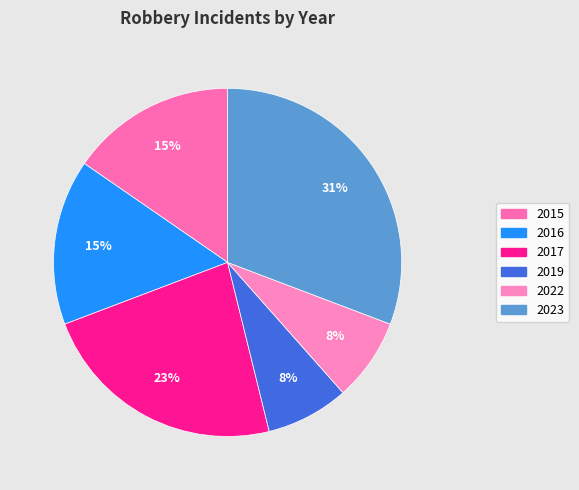

To the nearest percent, what is the difference between the 2017 and 2016 slice percentages?

8%